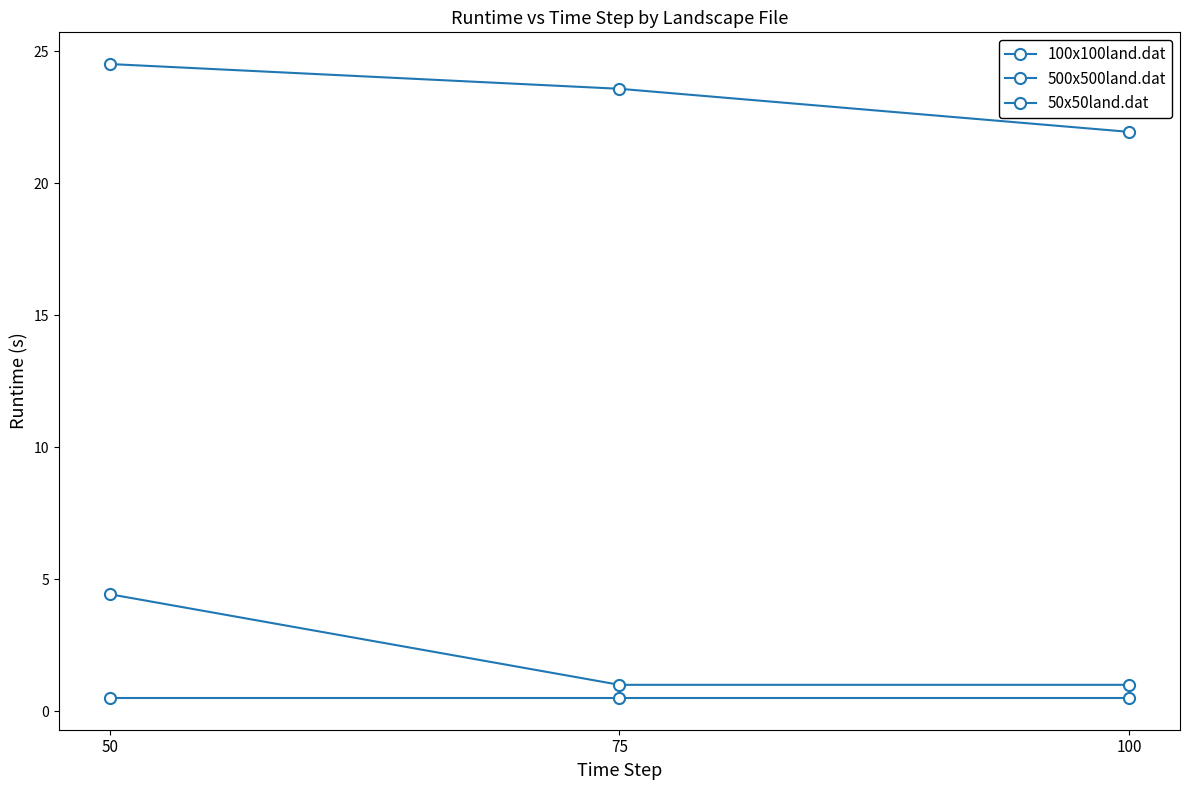

What is the spread (max minus min) of values at 100?

21.4